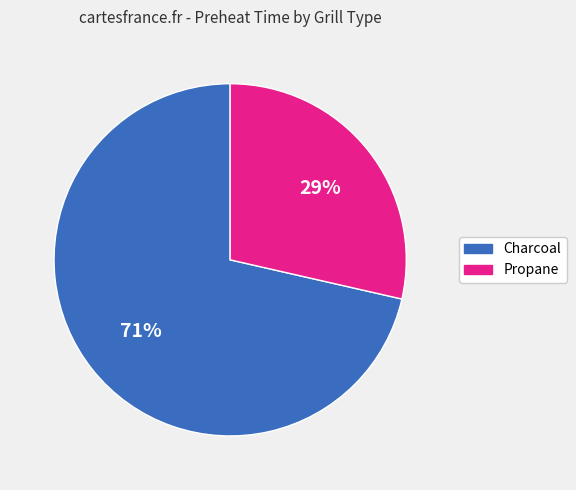

Is Propane the majority of the pie?

No